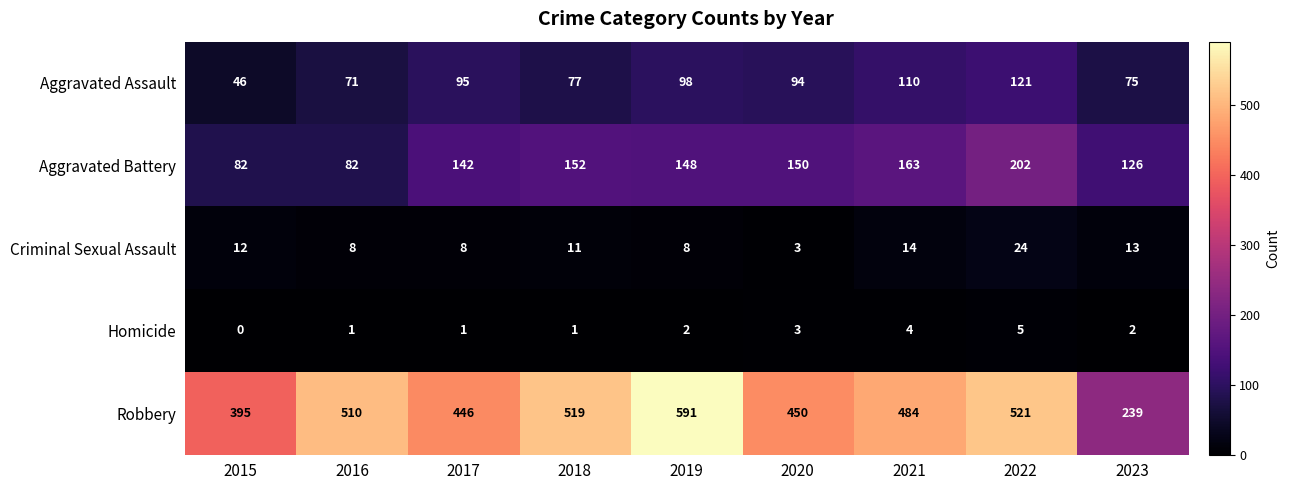

What is the average value of the Criminal Sexual Assault series?

11